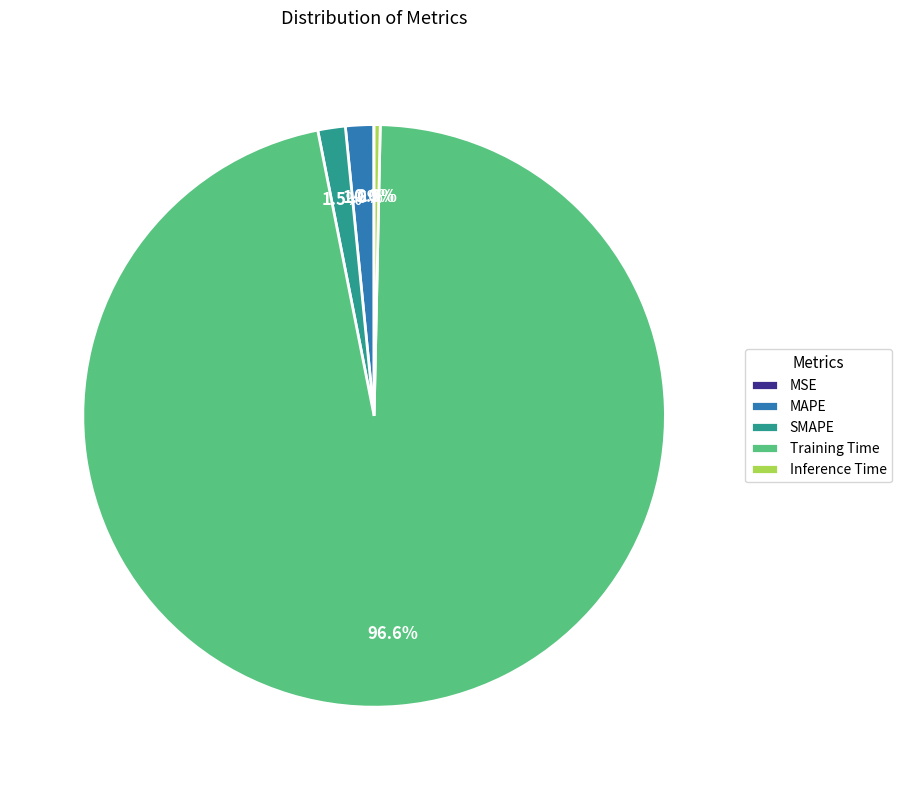

Which category has the biggest portion of the pie?

Training Time